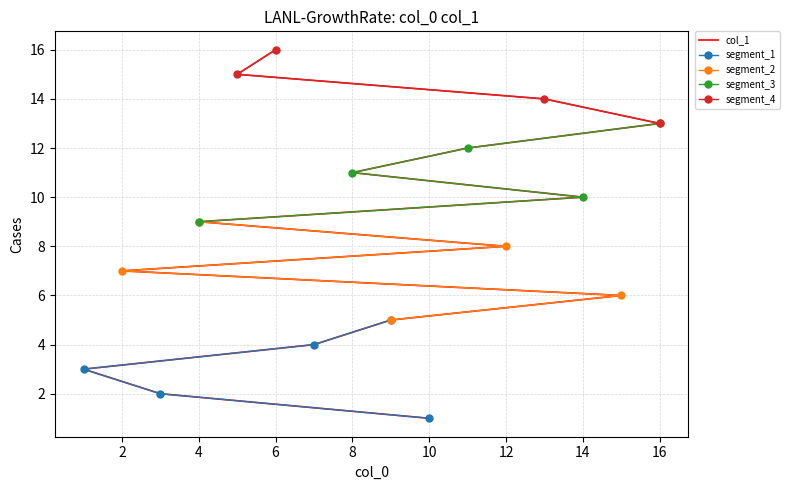

What is the approximate value at 4, to the nearest 5?

10